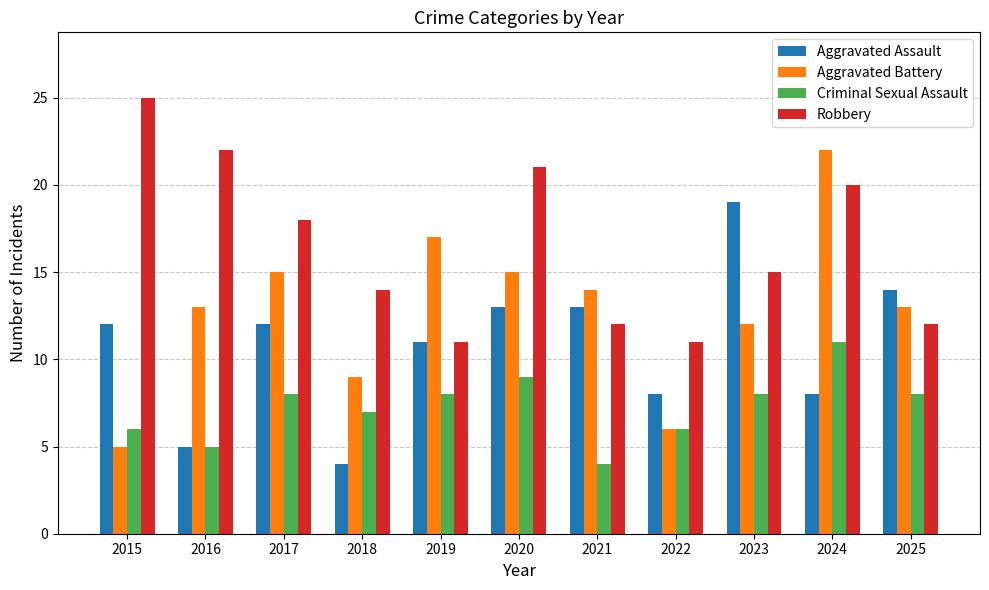

How many categories are shown in the chart?

11